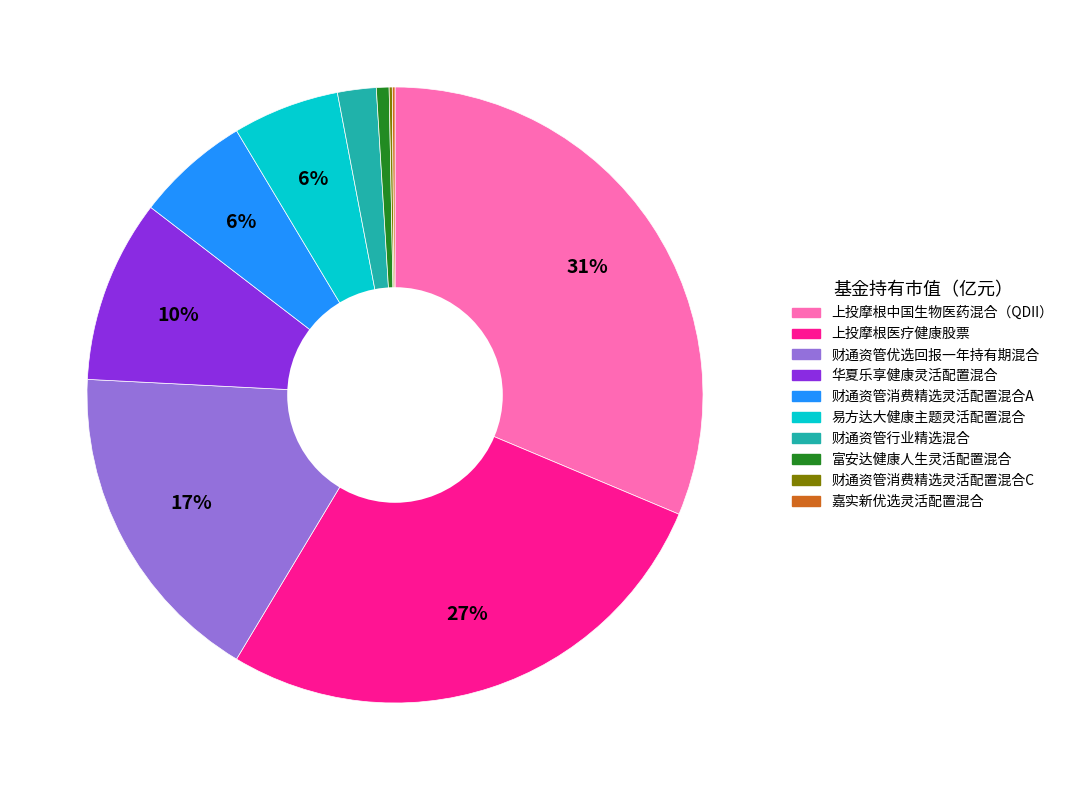

To the nearest percent, what is the difference between the largest and smallest slice percentages?

31%